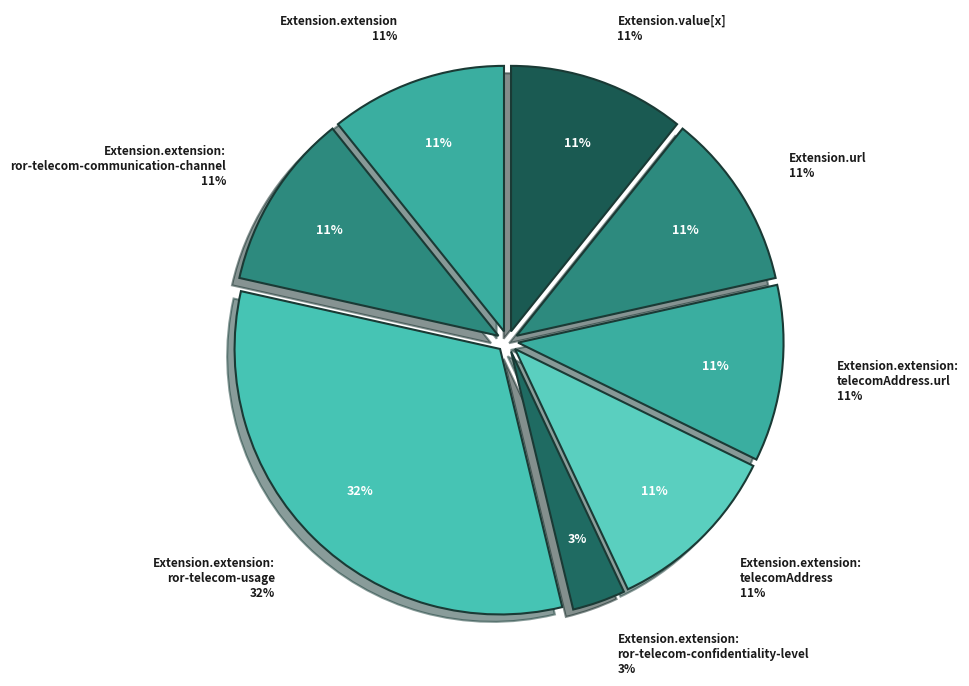

What is the largest slice in the pie chart?

Extension.extension:
ror-telecom-usage